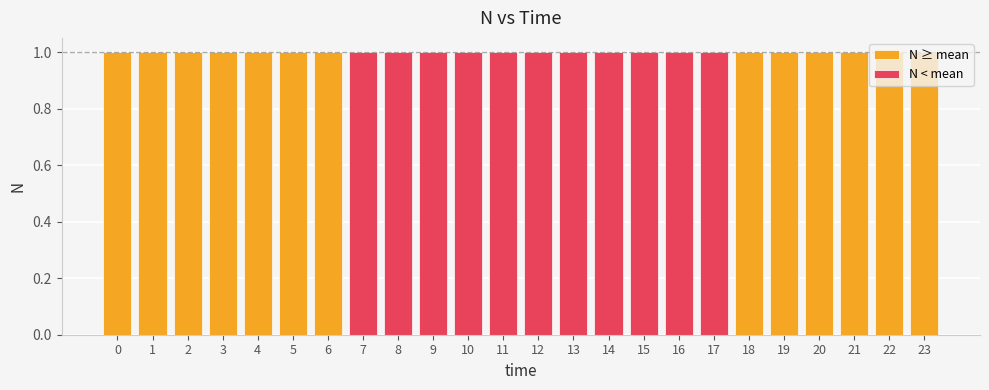

Which category has the lowest value across all series?

13